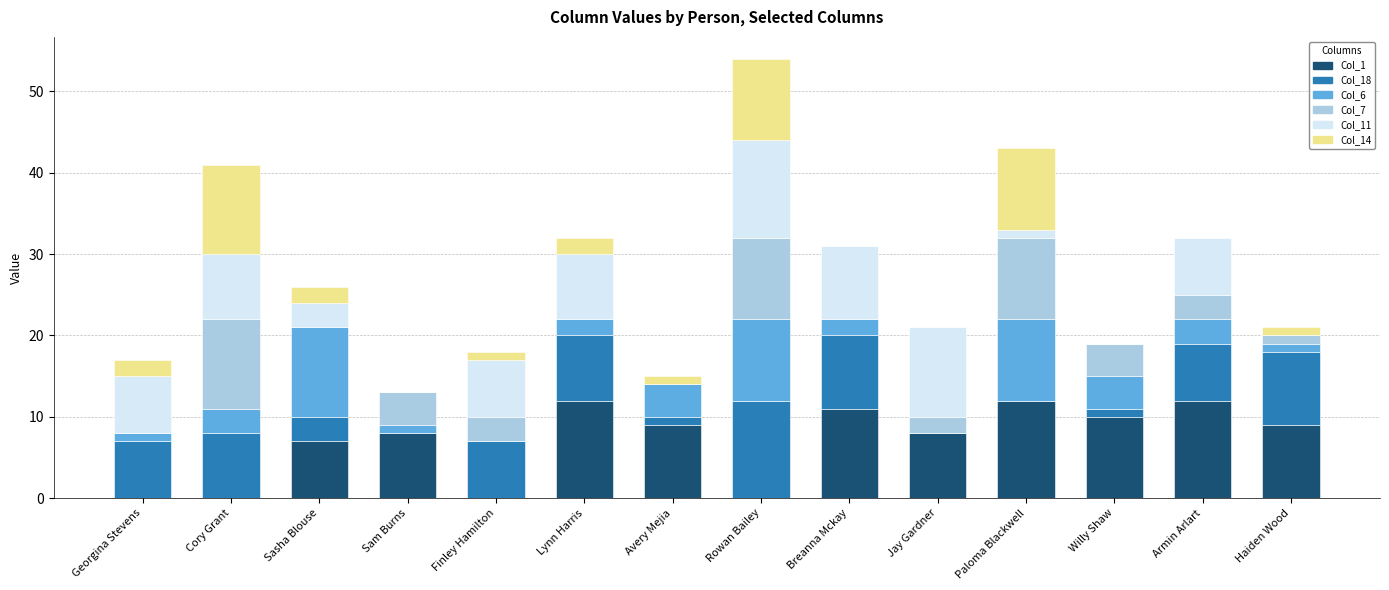

At which category is the sum across all series the highest?

Rowan Bailey